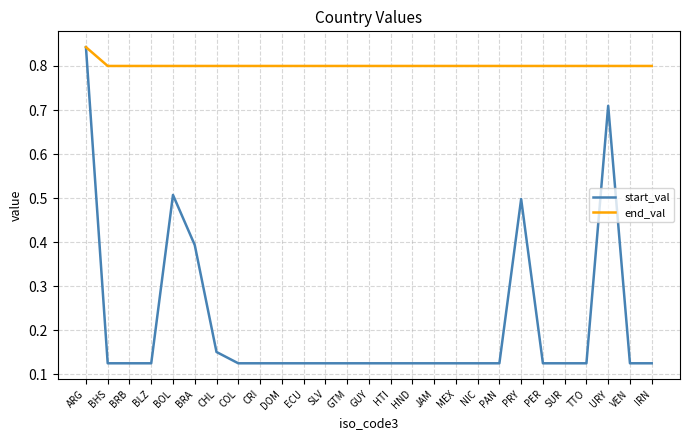

Which series has the widest spread of values?

start_val